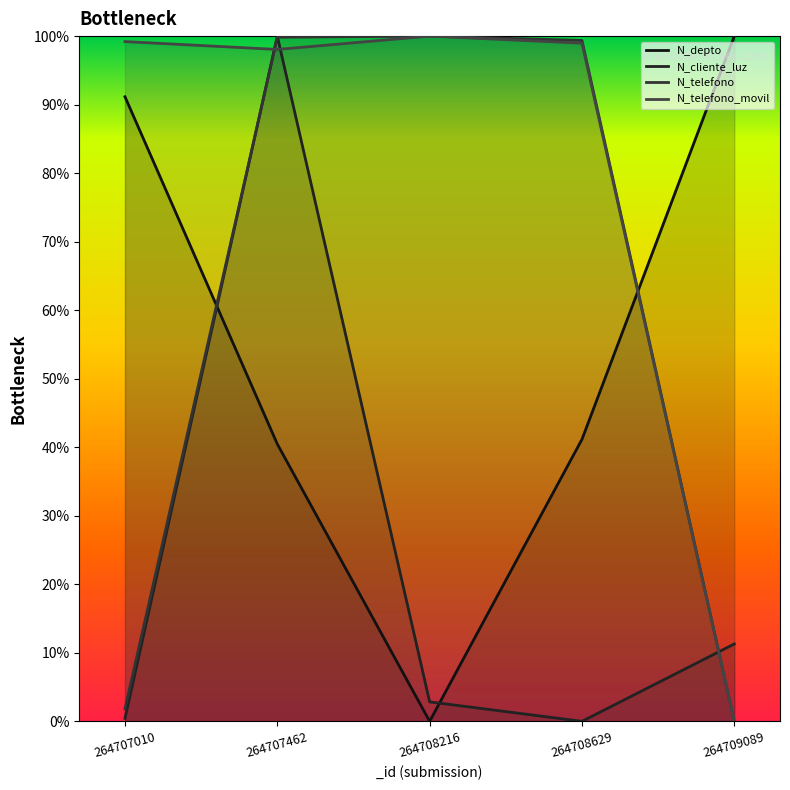

How many points are lower than both their immediate neighbors (excluding endpoints)?

1